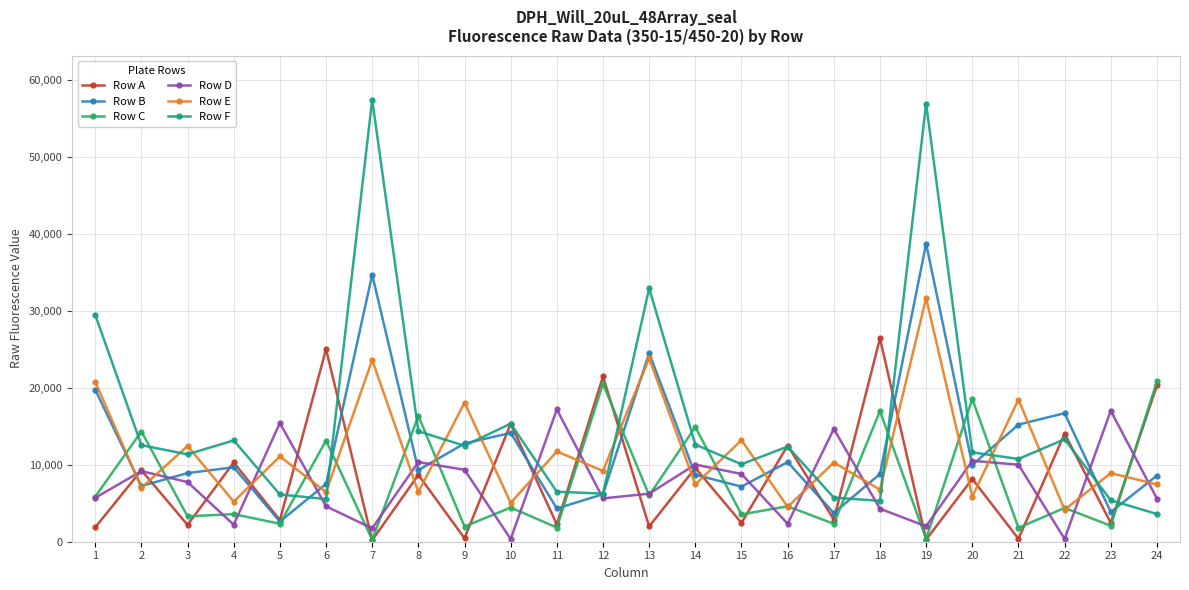

In Row D, how many points are lower than both neighbors (excluding endpoints)?

7